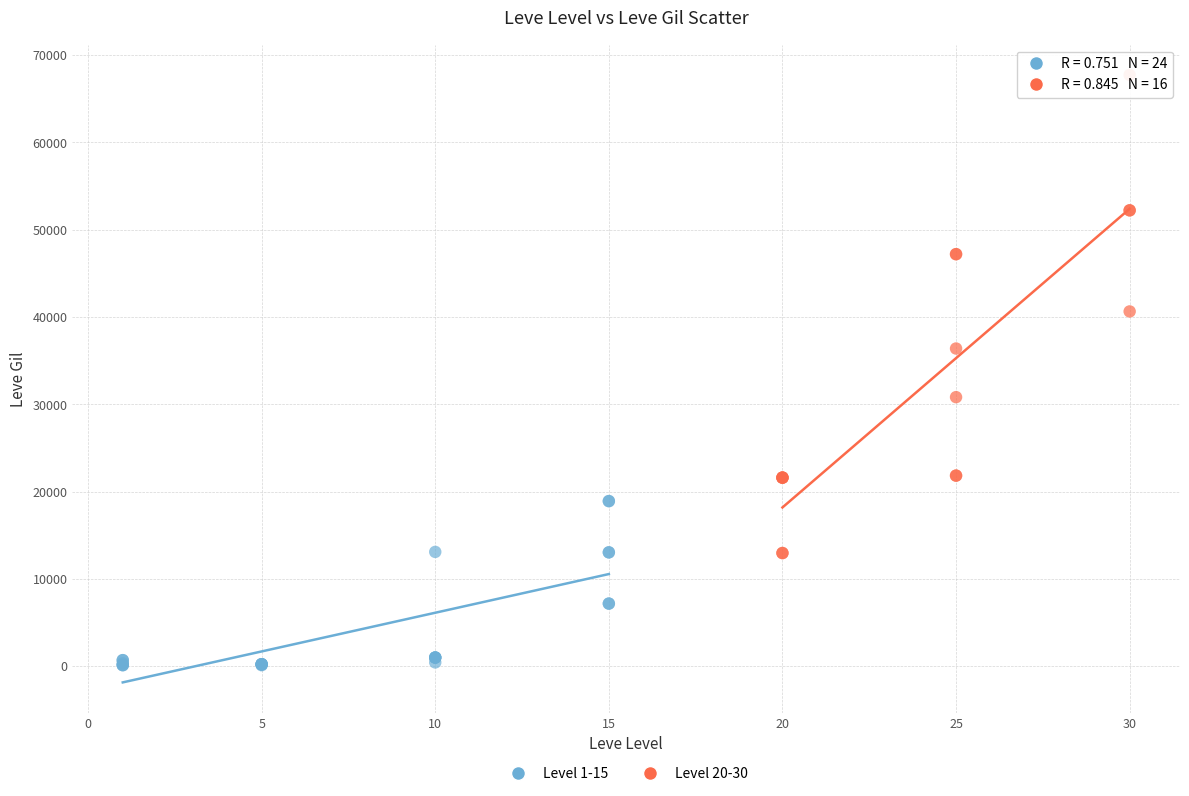

Which series has the widest spread of Y values?

Level 20-30